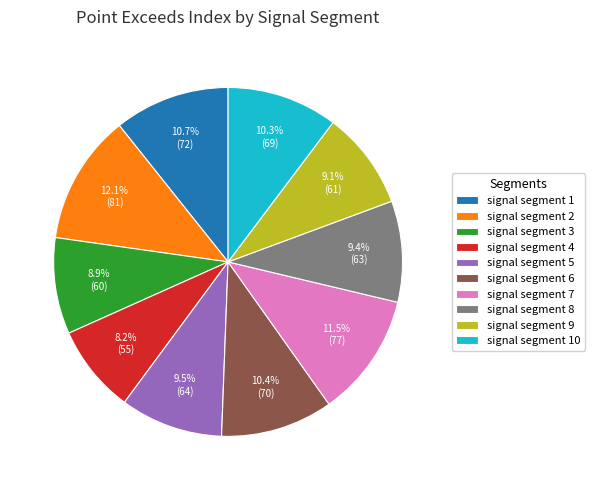

What percentage is the signal segment 6 slice, to the nearest percent?

10%